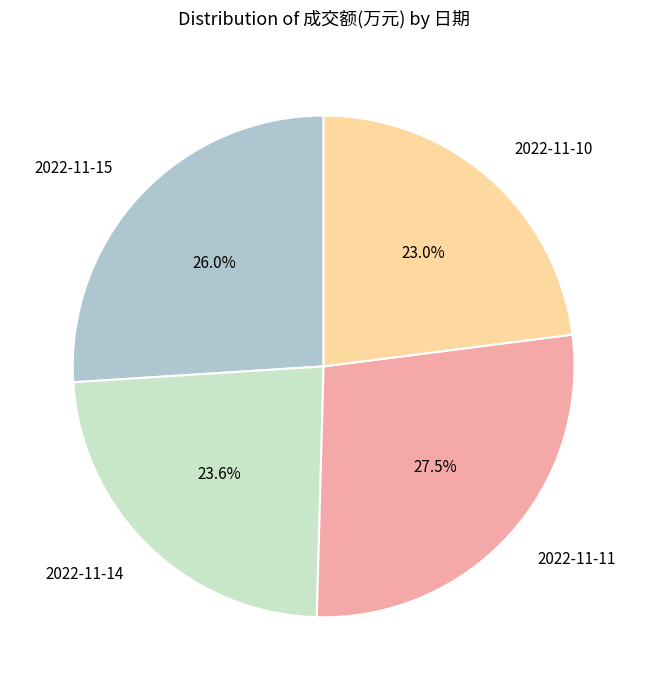

To the nearest percent, what is the difference between the largest and smallest slice percentages?

4%